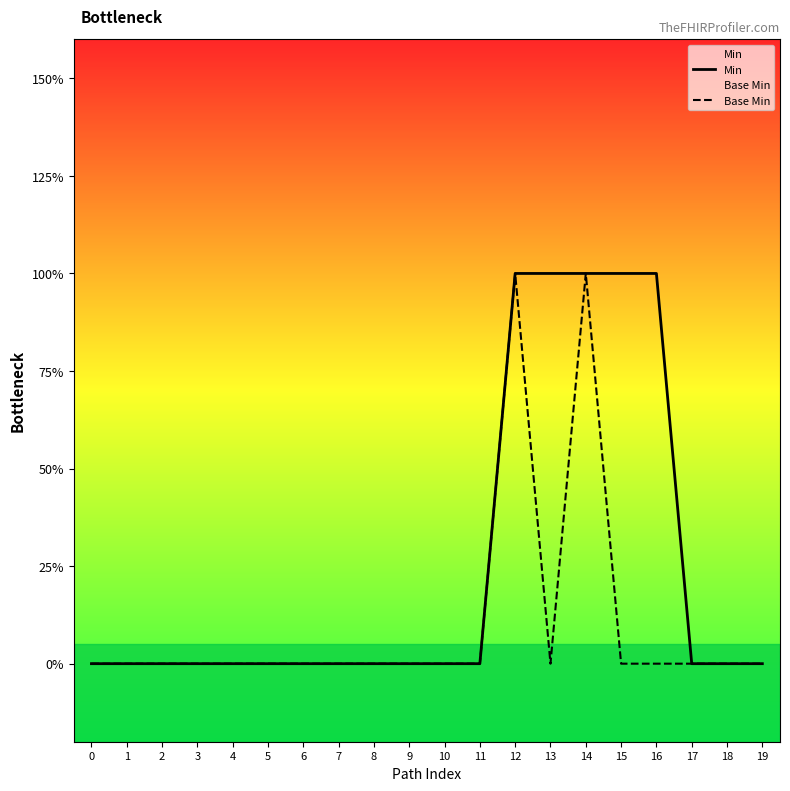

At how many categories does at least one series exceed 0?

5